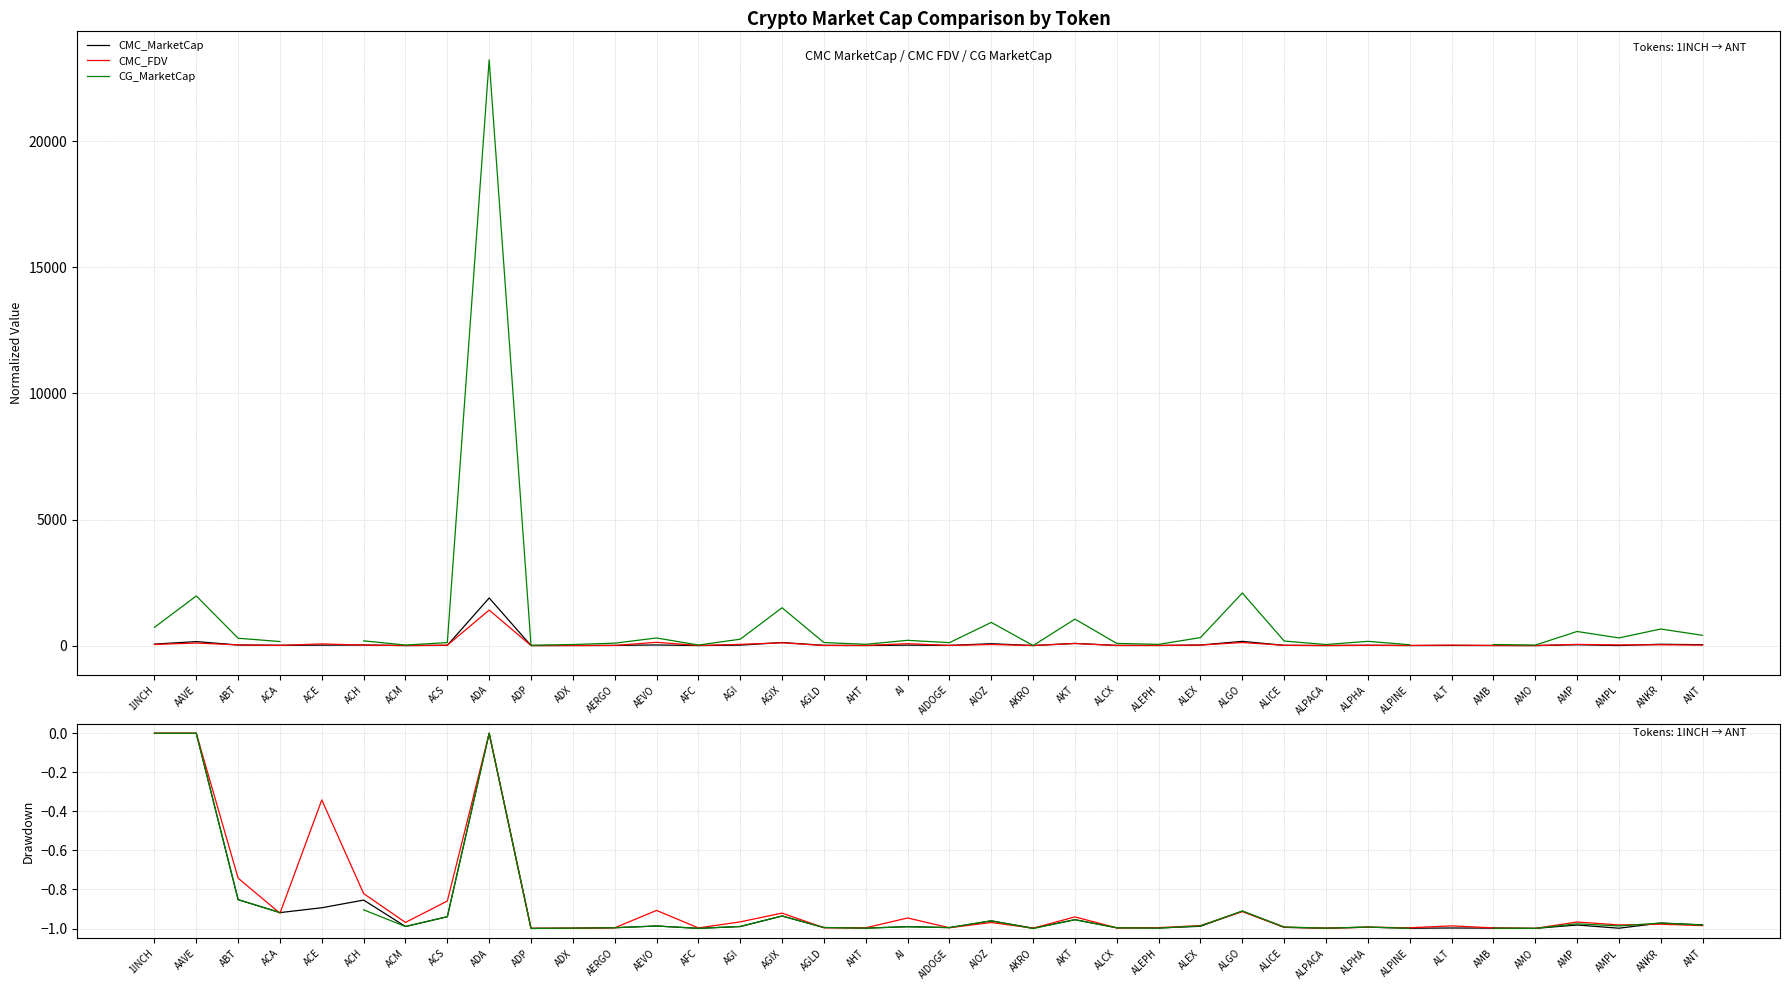

True or false: CMC_FDV has more than 1 points higher than both neighbors.

True